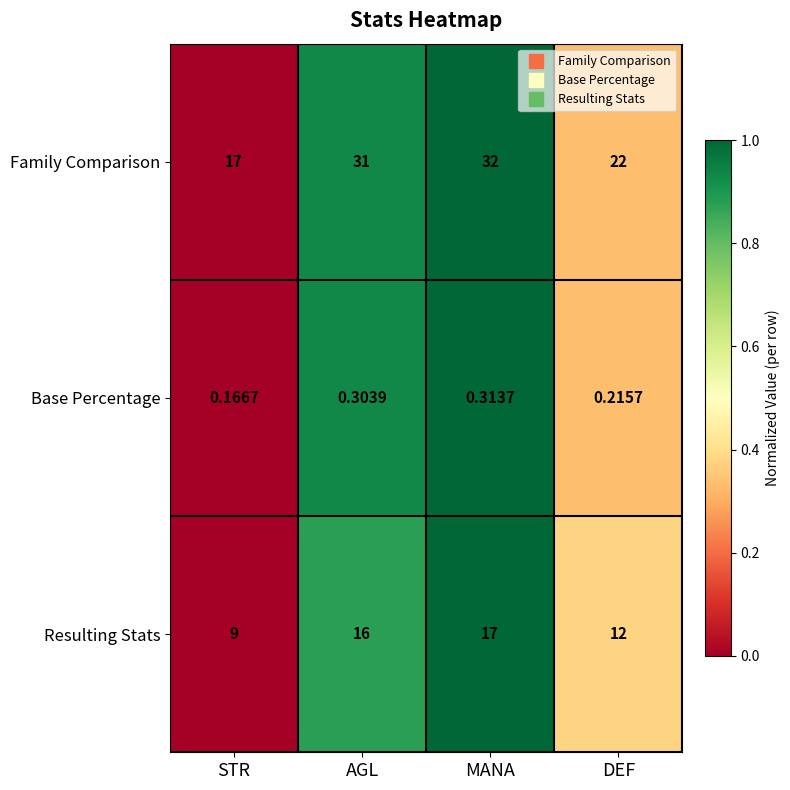

Which series changed the most between AGL and DEF?

Family Comparison